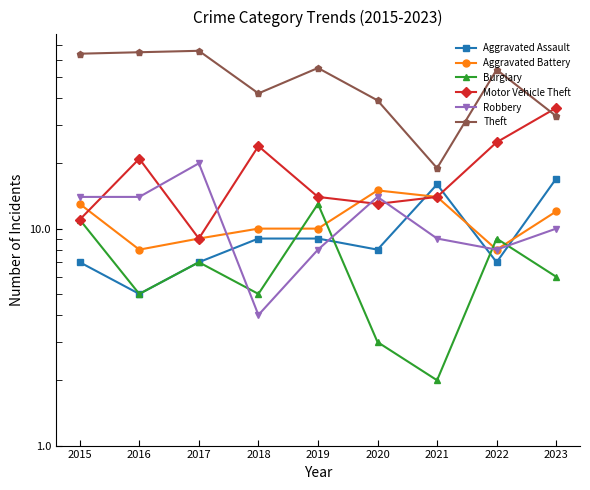

The Motor Vehicle Theft series shows 3 at 2017. True or false?

False